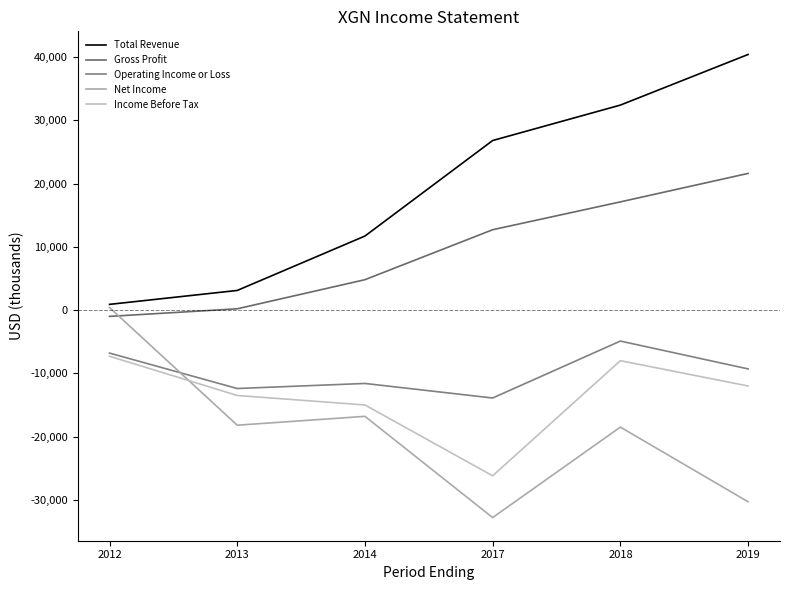

Is the value of Income Before Tax at 2012 greater than the value of Total Revenue at 2014?

No